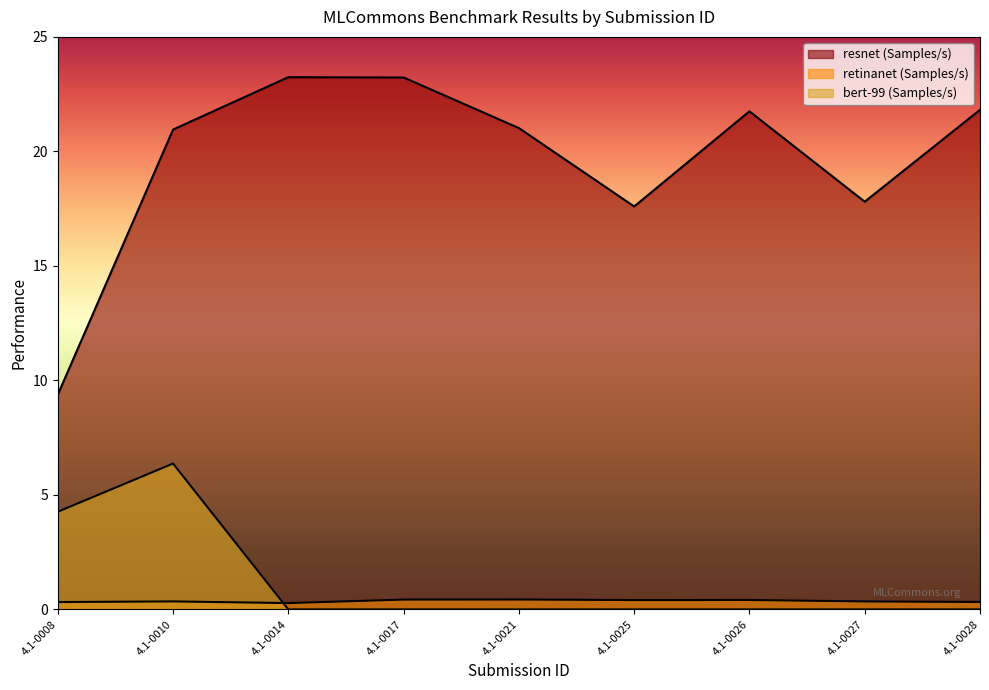

What is the maximum value shown in the chart?

23.2